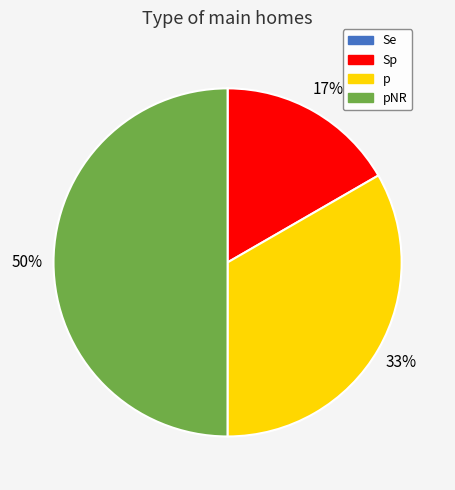

Is it true that p is 33% of the pie?

True